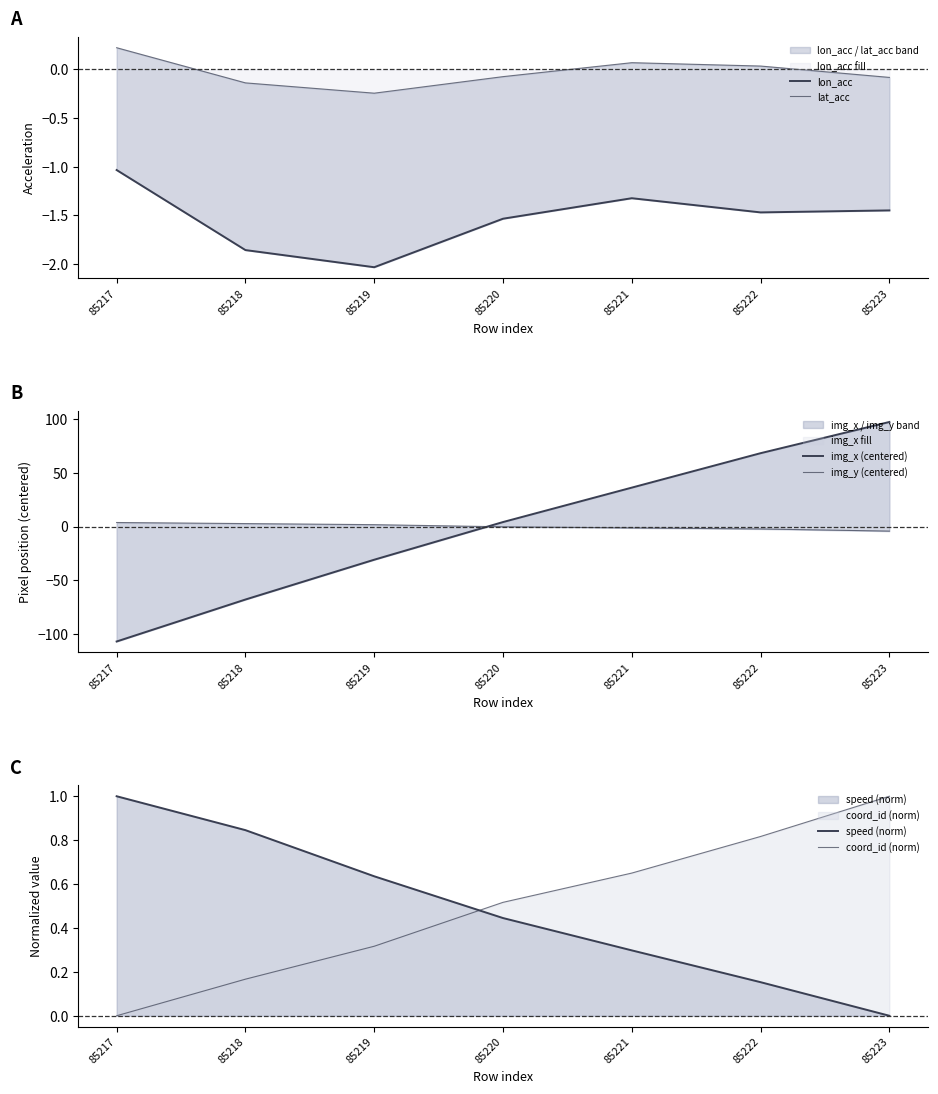

At how many categories does at least one series exceed 88?

1